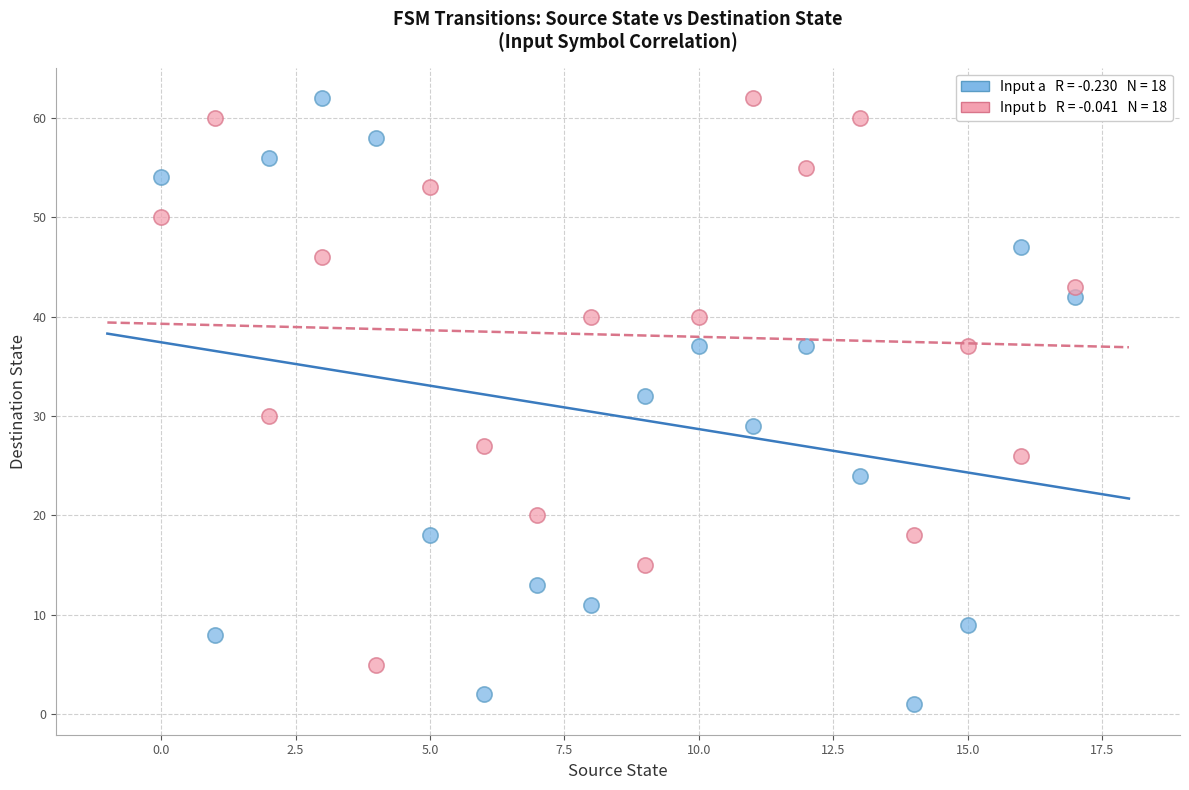

Across all data points, what is the range of Y values (max minus min)?

61